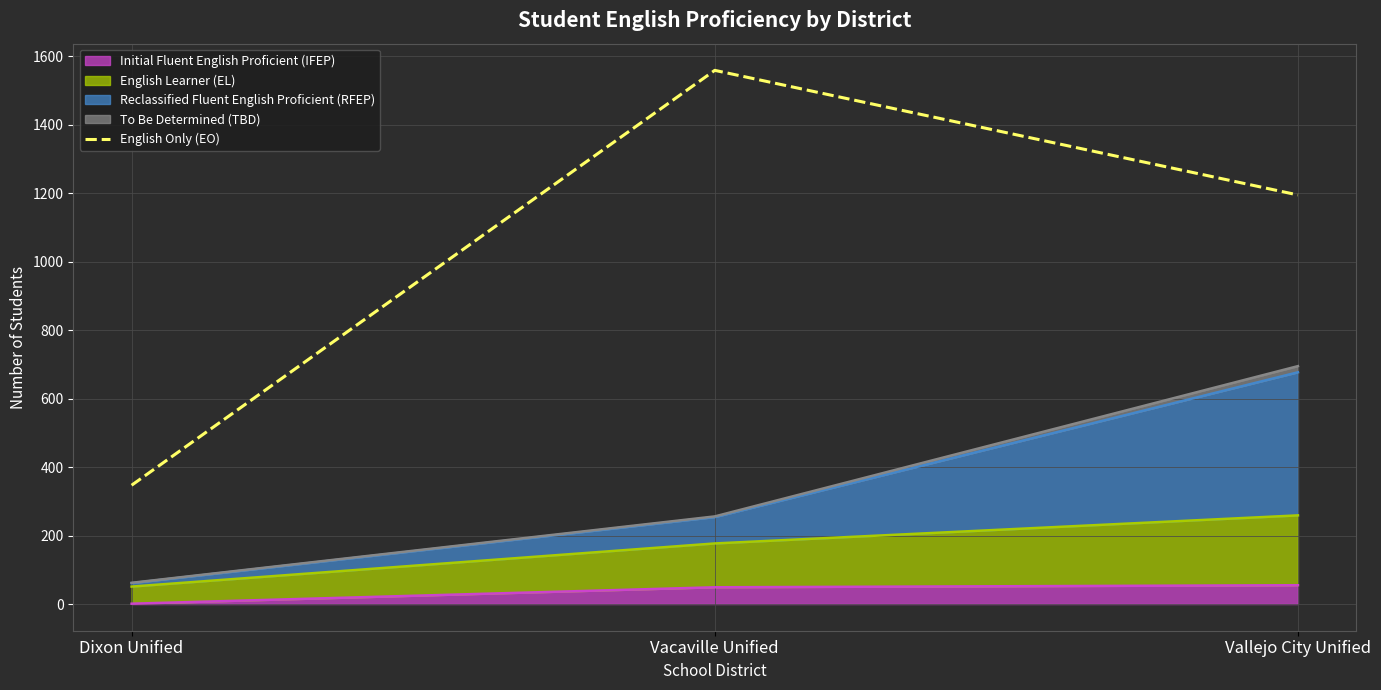

What value does the data have at Vallejo City Unified?

1195